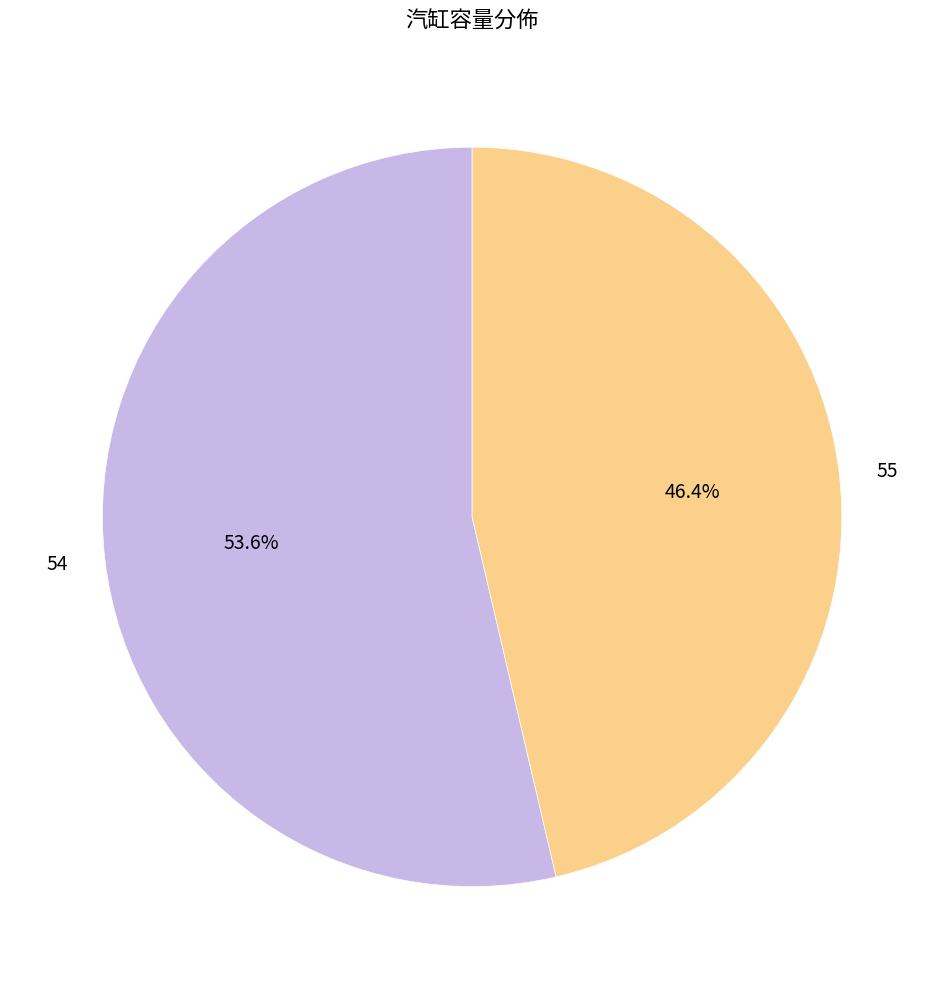

Count the number of slices in the pie.

2